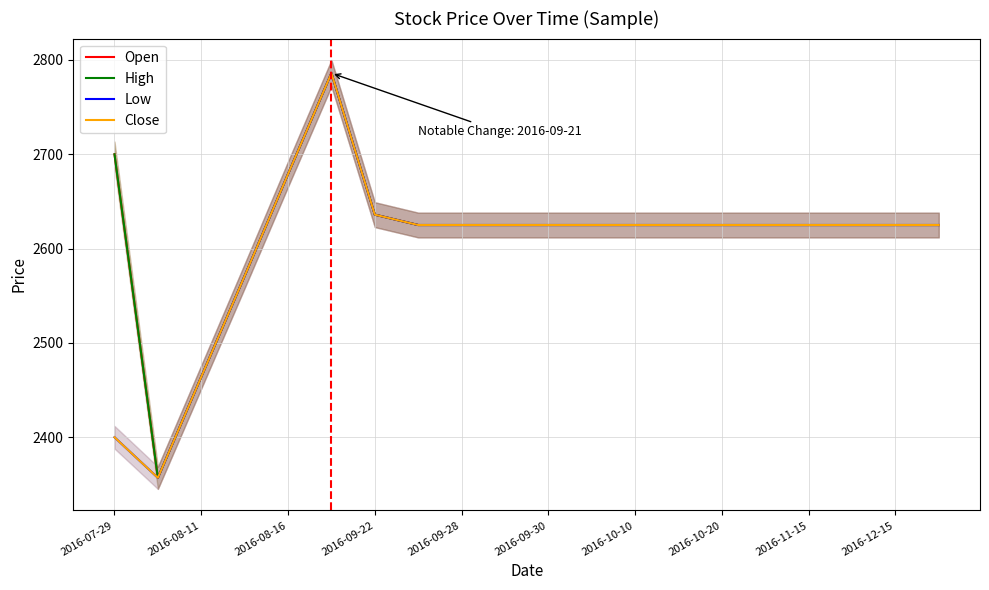

How many values in the Low series are below 2625?

4